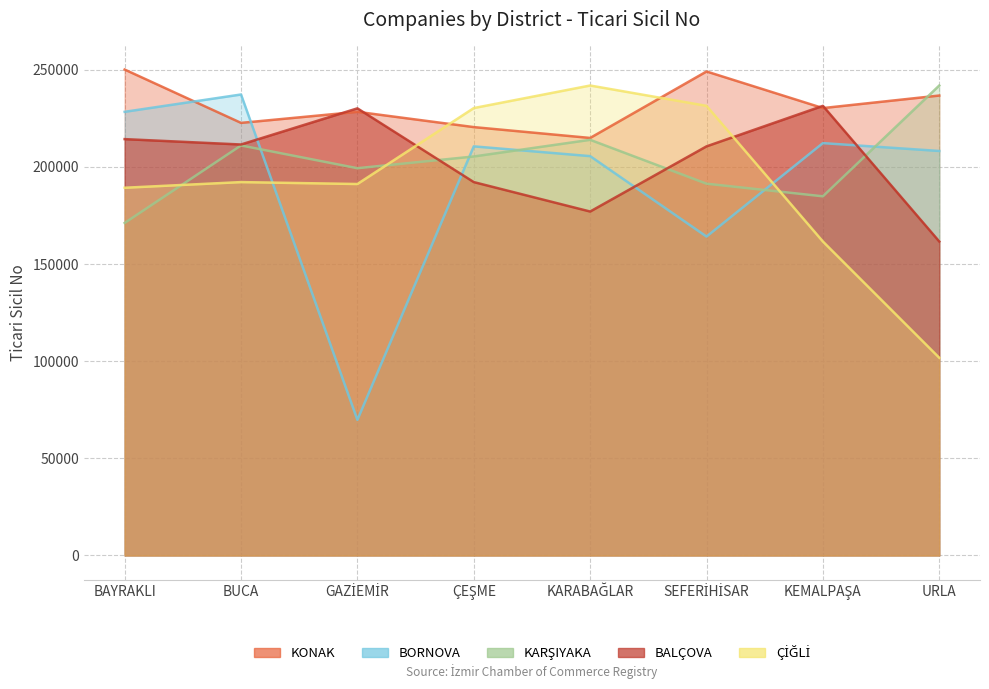

Where is the first local maximum for KONAK?

GAZİEMİR